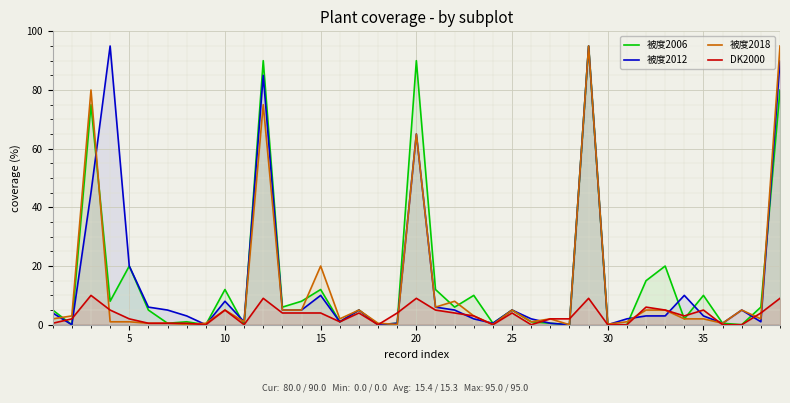

What is the maximum value shown in the chart?

95.0